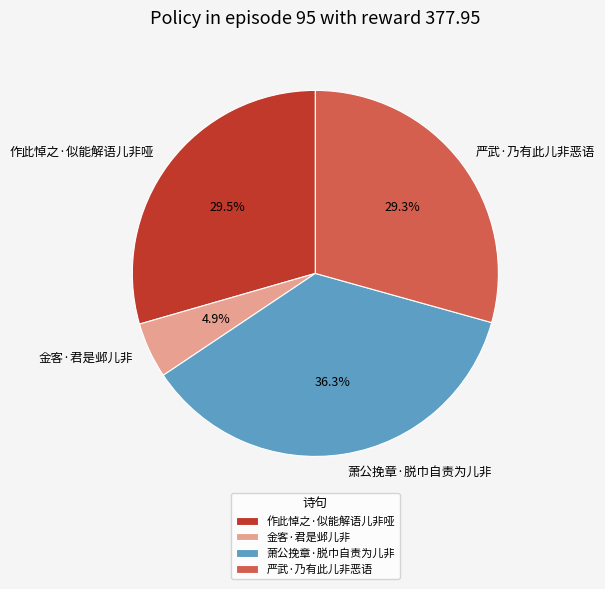

To the nearest percent, what percentage of the pie is 严武·乃有此儿非恶语?

29%